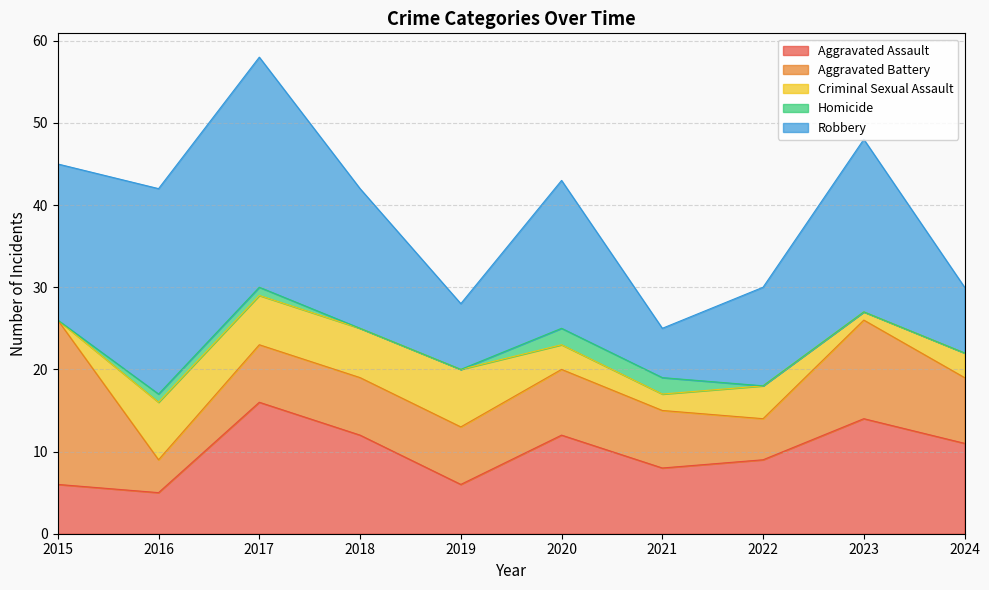

True or false: Aggravated Assault and Homicide cross at least once.

False